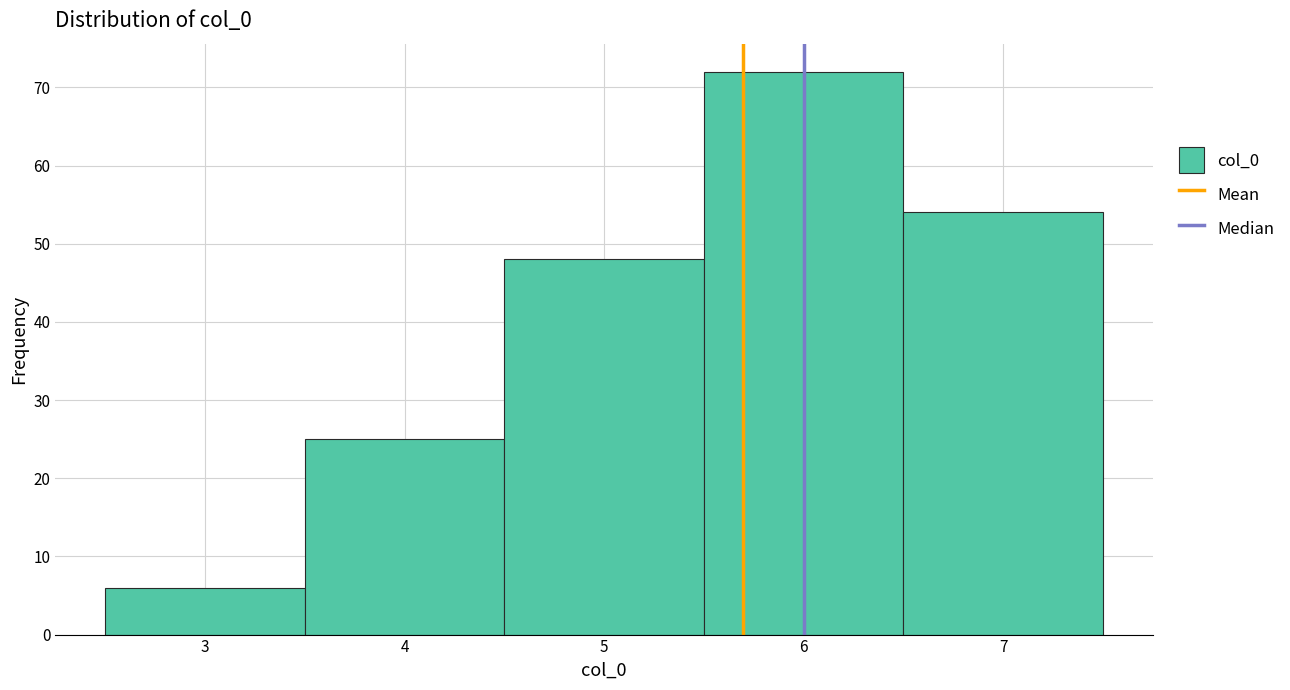

What is the height of the bar covering 5.5 to 6.5 on the x-axis? The values are not printed on the chart, so give them approximately, as read against the axis.

72